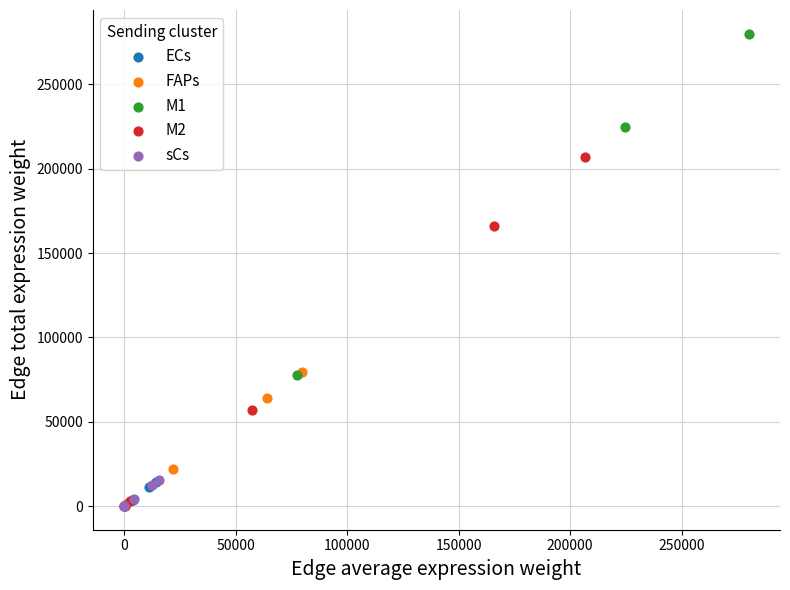

Which series has the largest Y range (max minus min)?

M1